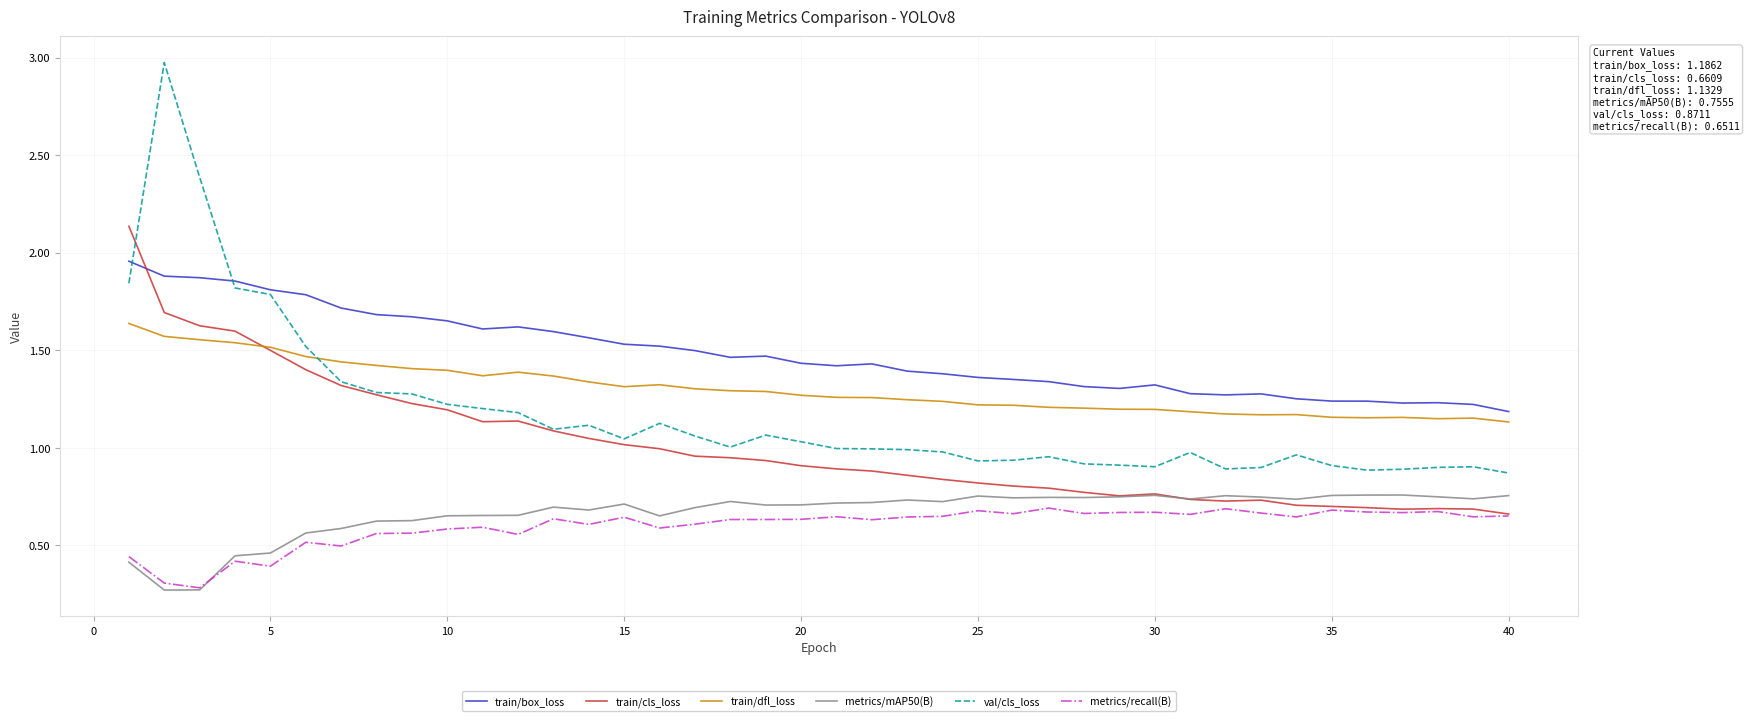

Which series has the largest range (max minus min)?

val/cls_loss